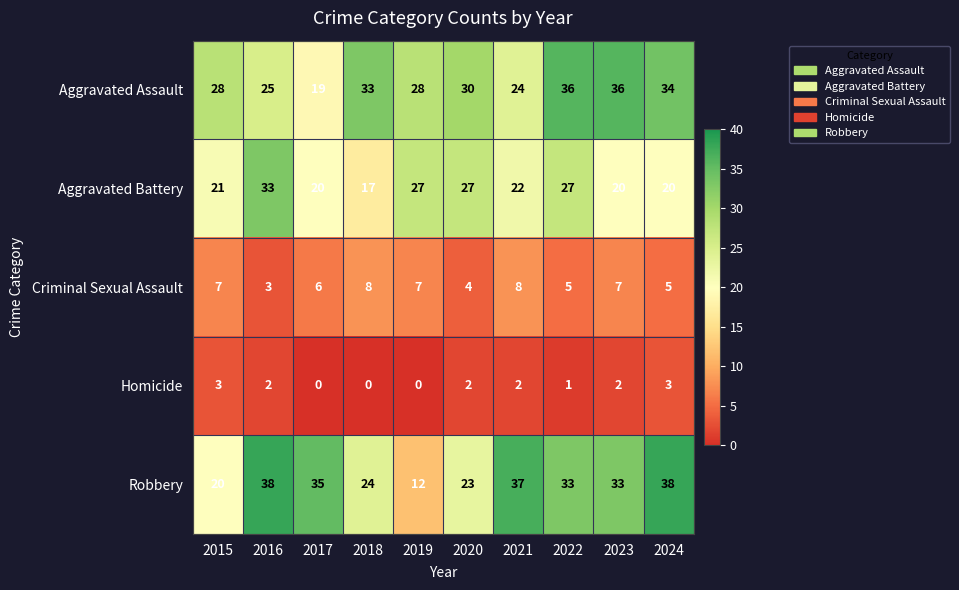

Which series changed the most between 2018 and 2024?

Robbery